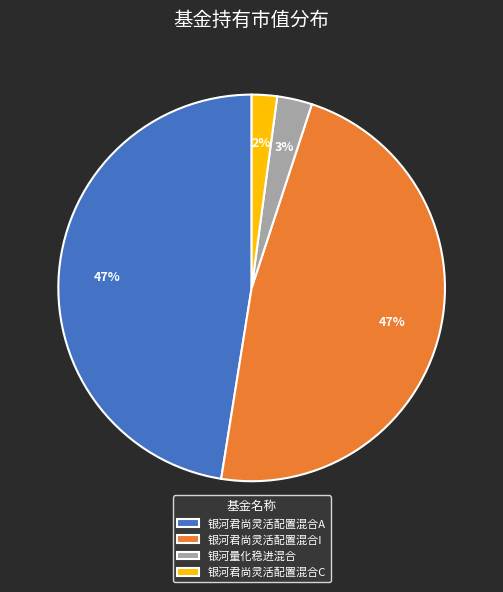

To the nearest percent, what is the difference between the 银河君尚灵活配置混合I and 银河君尚灵活配置混合C slice percentages?

45%